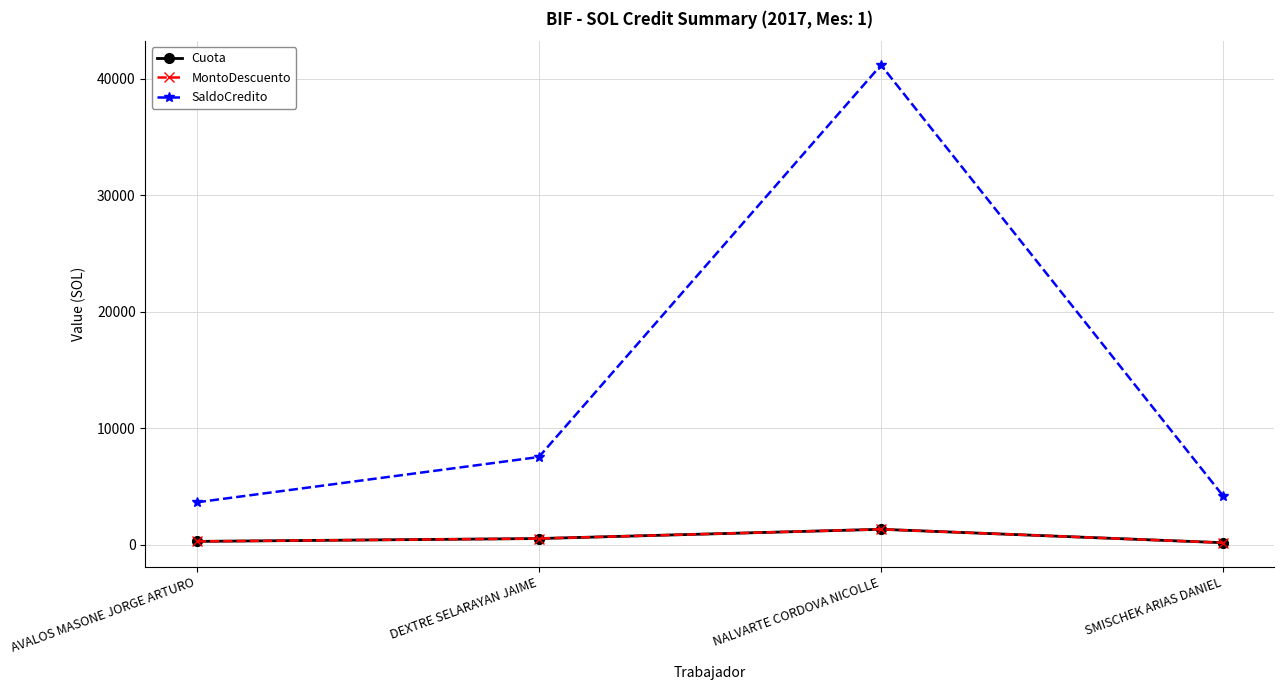

Which series has the largest total across all categories?

SaldoCredito